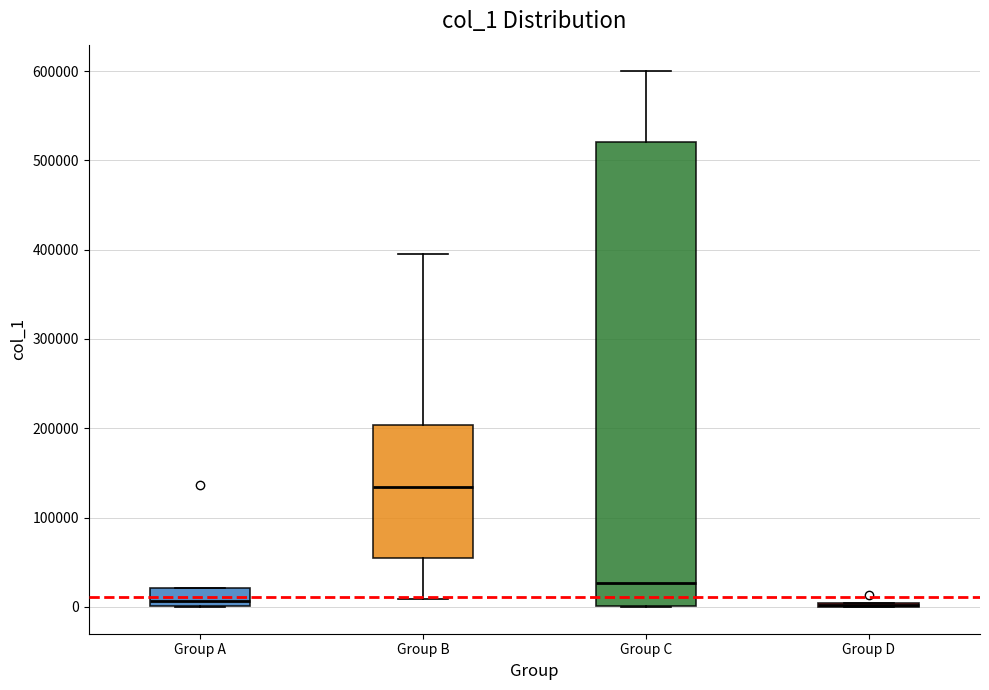

Reading left to right, read every box against the y-axis: the position of its median line, the range the box covers, and the ends of its whiskers. The values are not printed on the chart, so give them approximately, as read against the axis.

Group A: median 10000, box 0 to 20000, whiskers 0 to 20000
Group B: median 130000, box 50000 to 200000, whiskers 10000 to 400000
Group C: median 30000, box 0 to 520000, whiskers 0 to 600000
Group D: box collapsed to a line at 0, whiskers 0 to 0